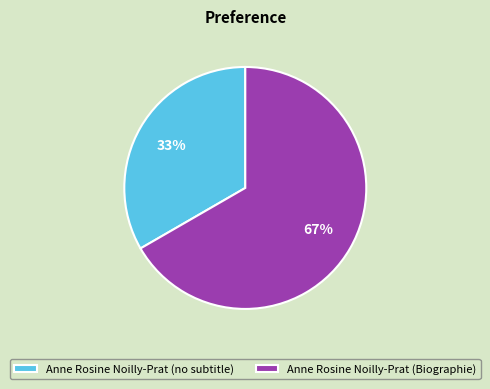

What is the ratio of the value at Anne Rosine Noilly-Prat (Biographie) to the value at Anne Rosine Noilly-Prat (no subtitle)?

2.0